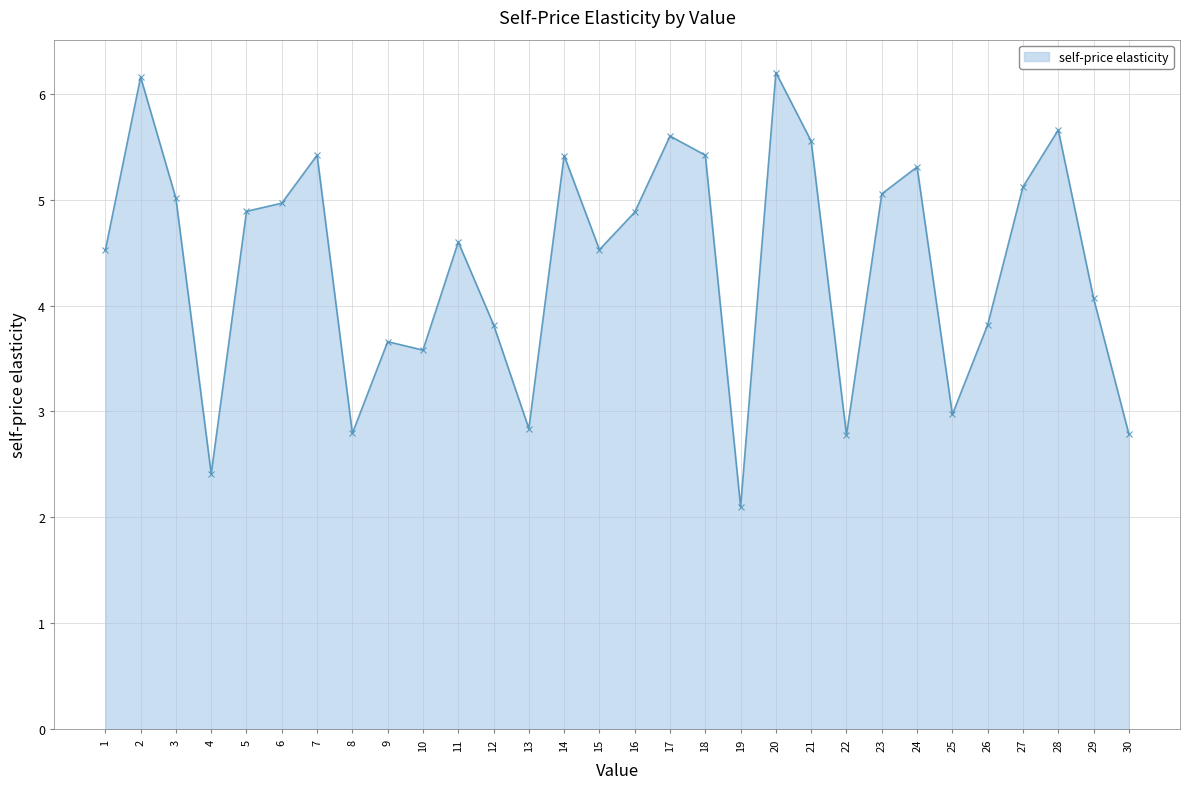

What is the sum of the values at 4 and 8?

5.2